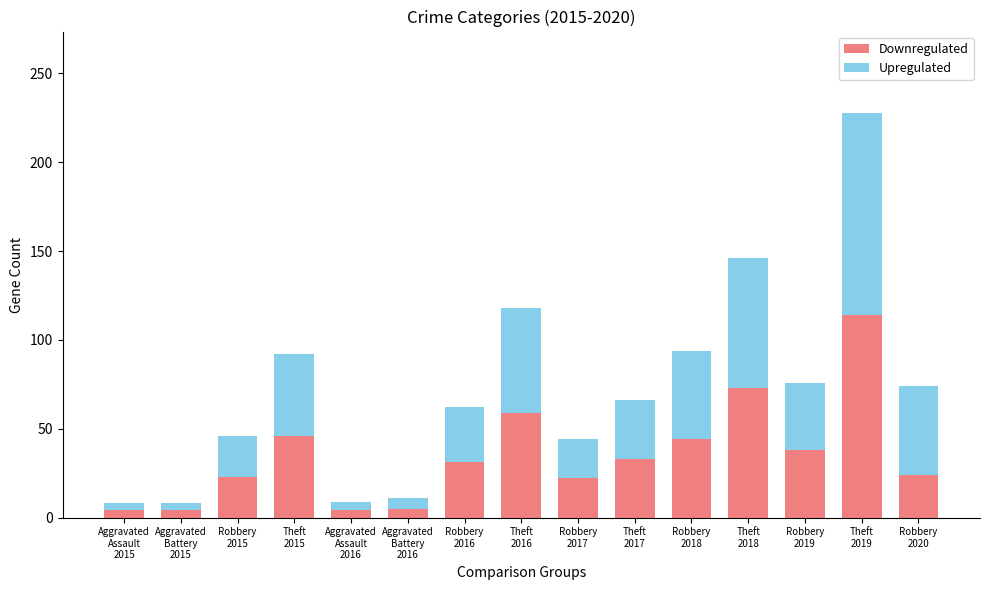

Is it true that Downregulated equals 31 at Robbery
2016?

True